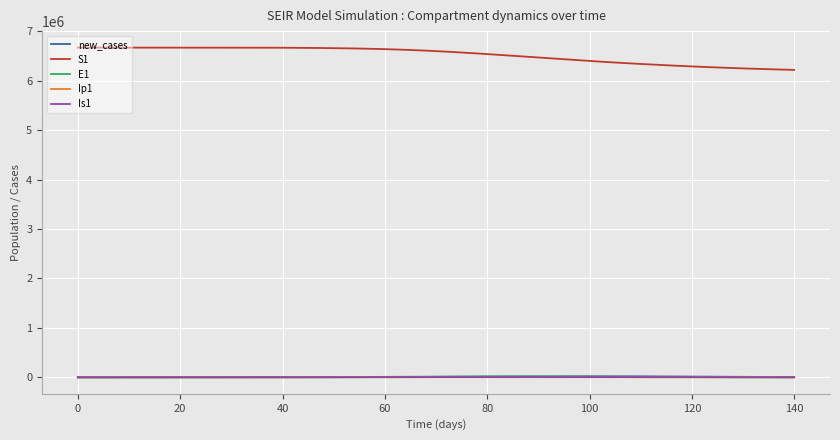

Which series has the widest spread of values?

S1